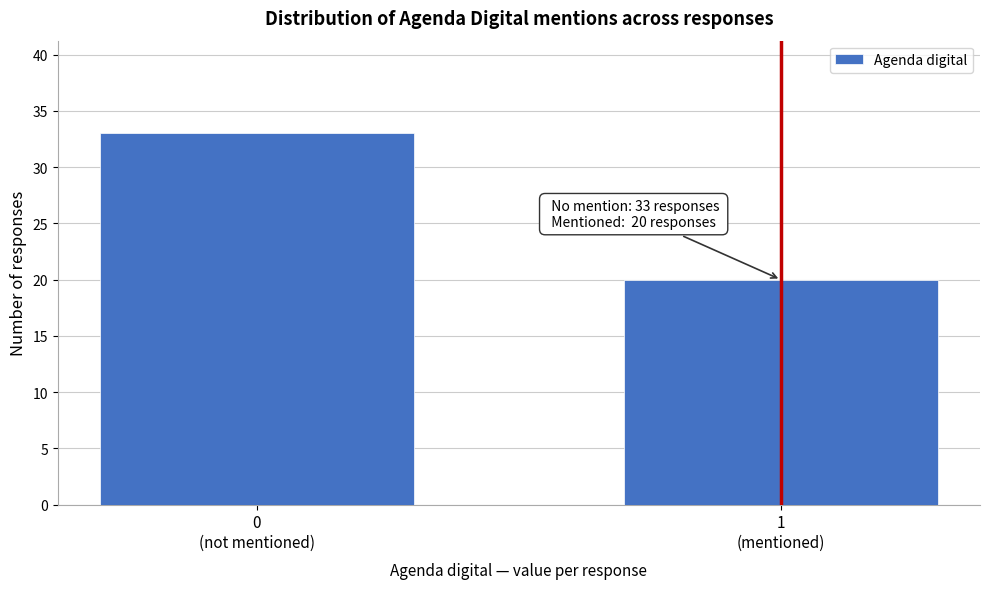

Reading left to right, extract all data points from this chart.

33	20